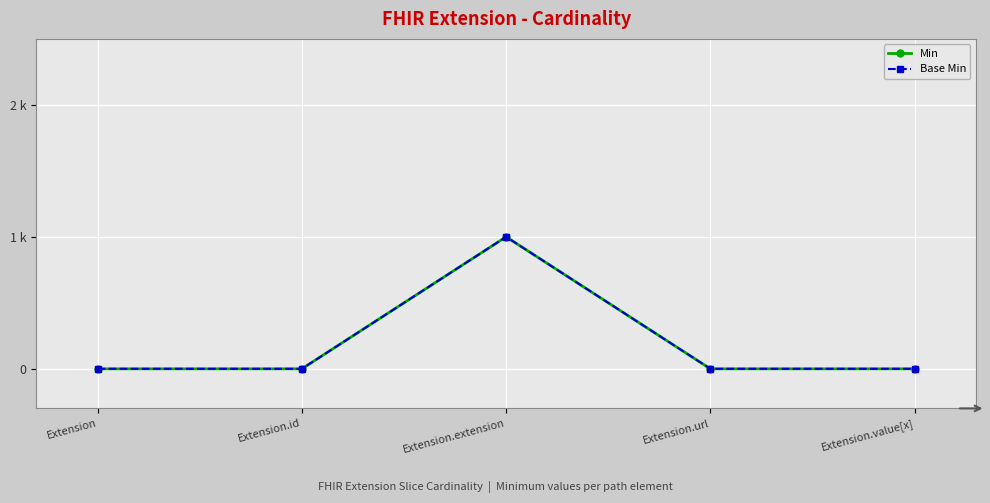

At Extension.value[x], list the series in order from smallest to largest.

Min, Base Min